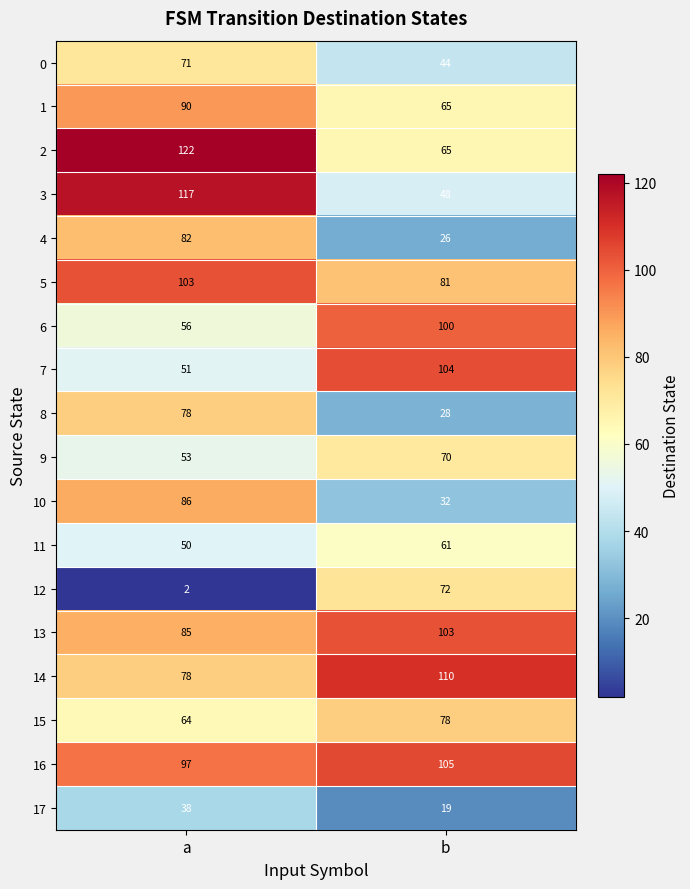

What is the sum of all 12 values?

74